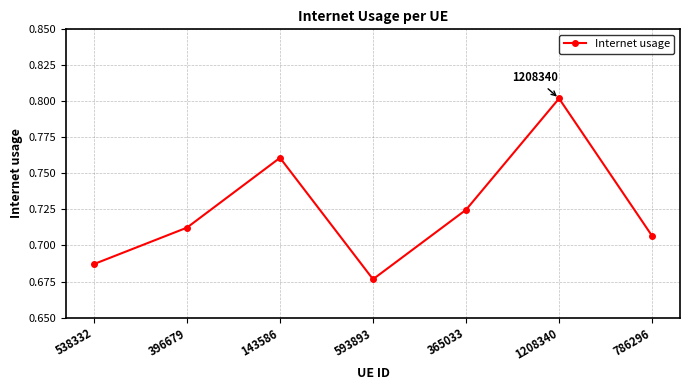

Rank the categories by value from highest to lowest.

1208340, 143586, 365033, 396679, 786296, 538332, 593893